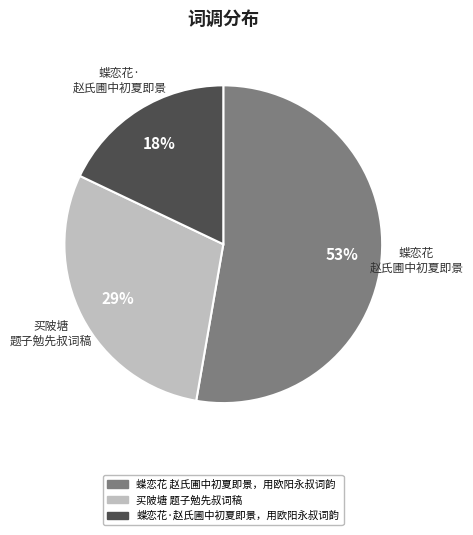

Is it true that 蝶恋花 赵氏圃中初夏即景，用欧阳永叔词韵 is 59% of the pie?

False